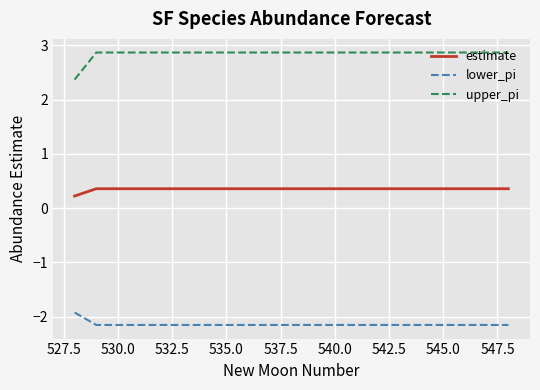

What is the difference between the maximum and minimum values in the upper_pi series?

0.5